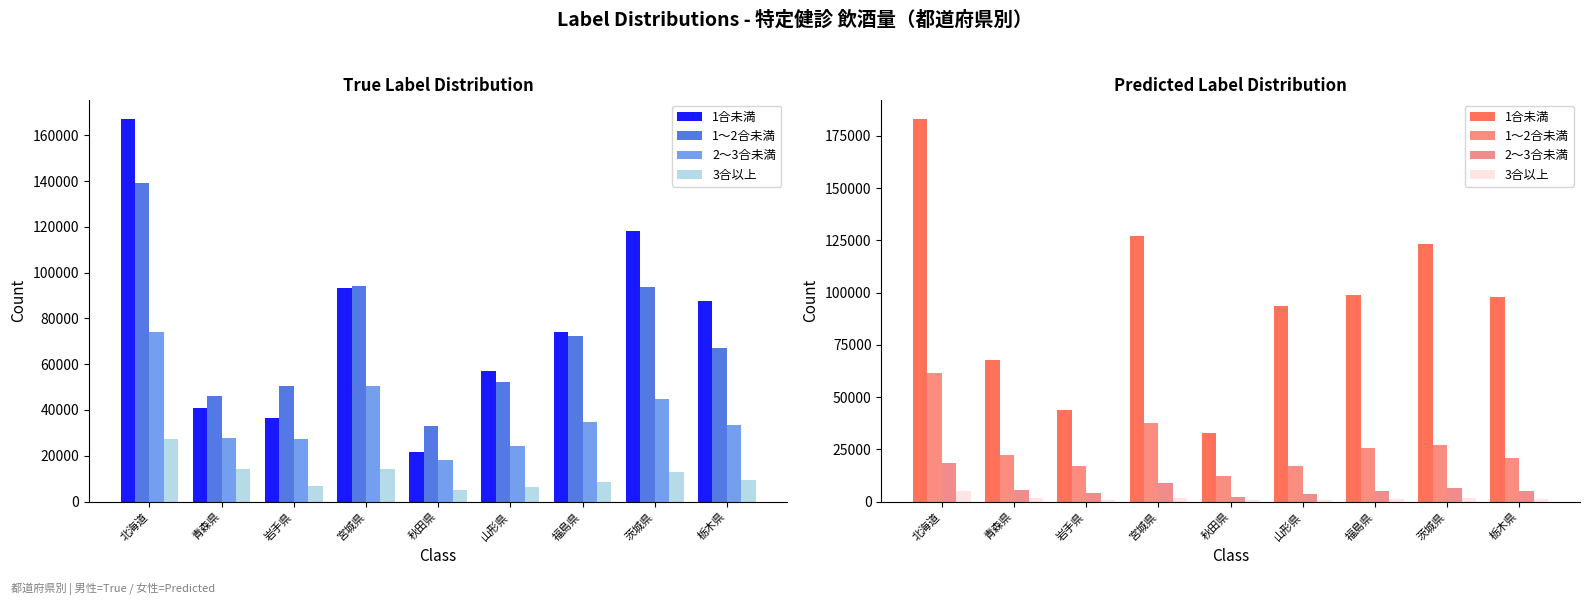

Which category has the lowest value in the 1合未満 series?

秋田県